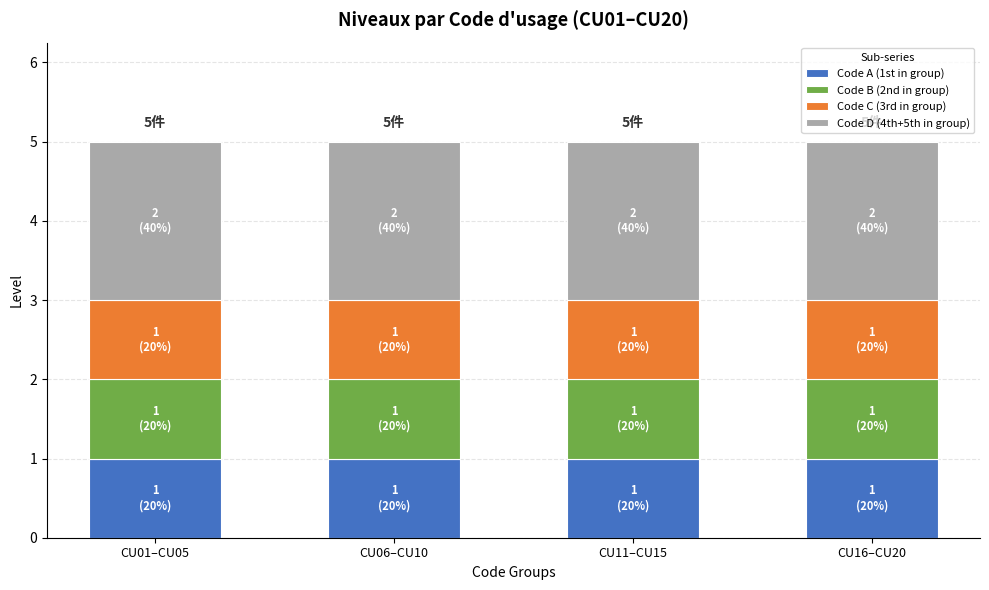

What is the total value across all series at CU06–CU10?

5